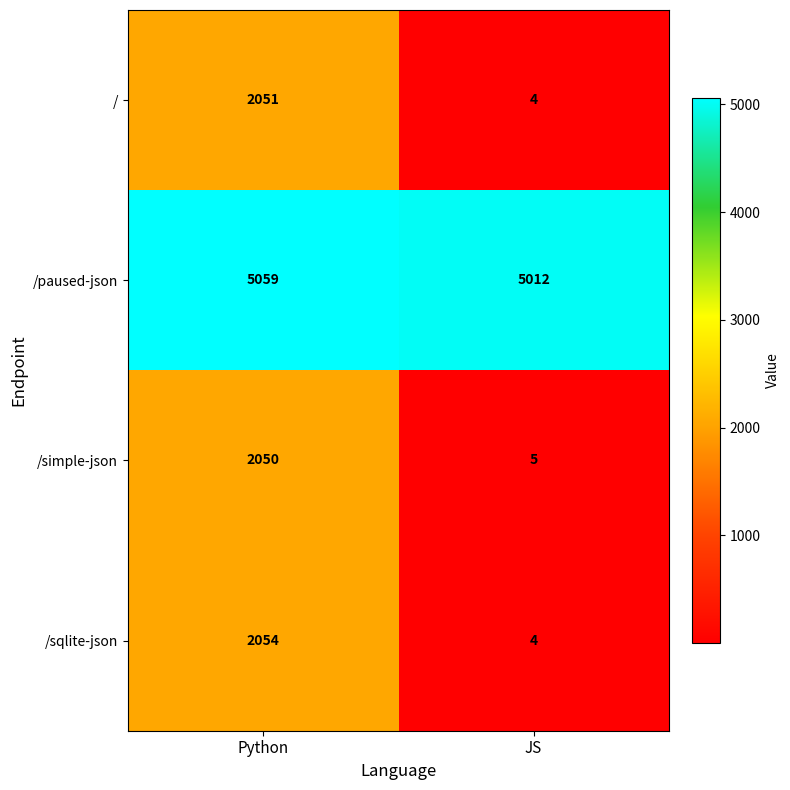

What value does the /paused-json series have at JS, to the nearest 5?

5010